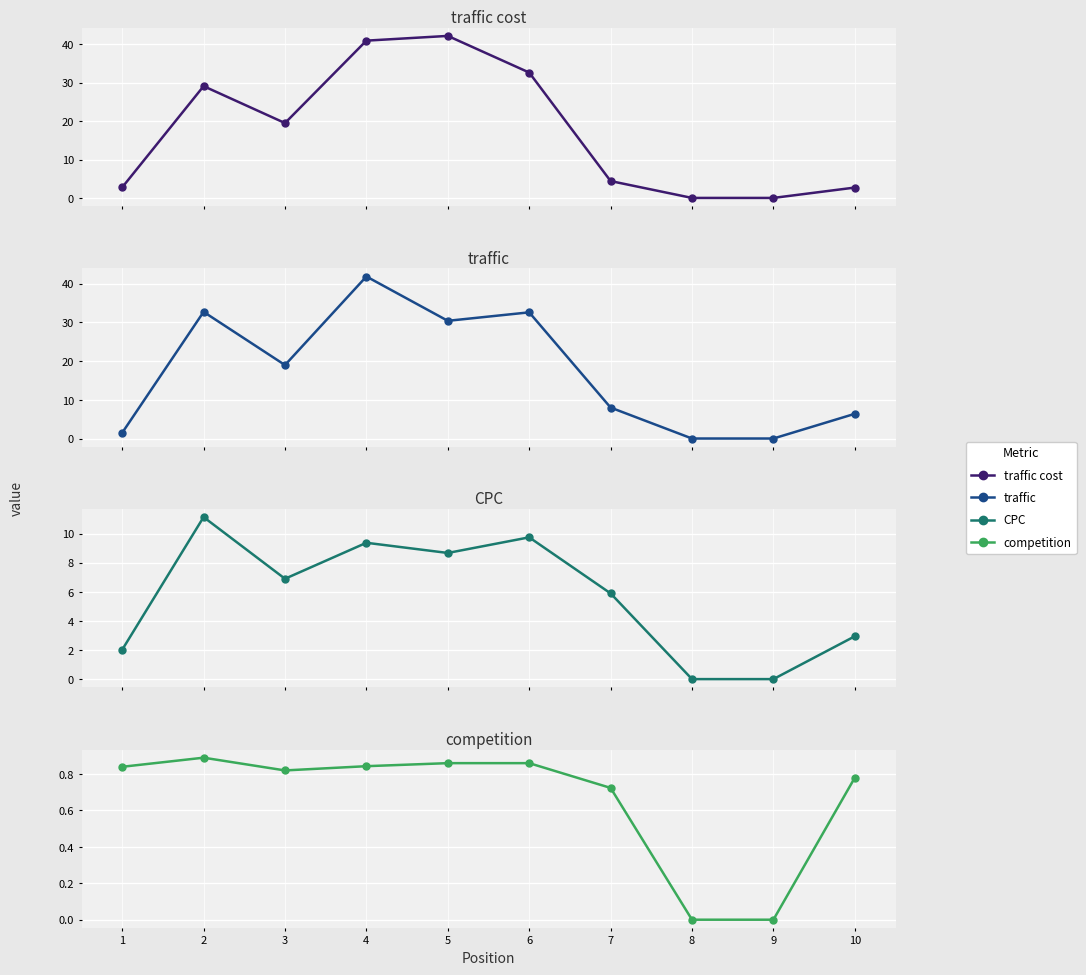

Which series has the largest total across all categories?

traffic cost